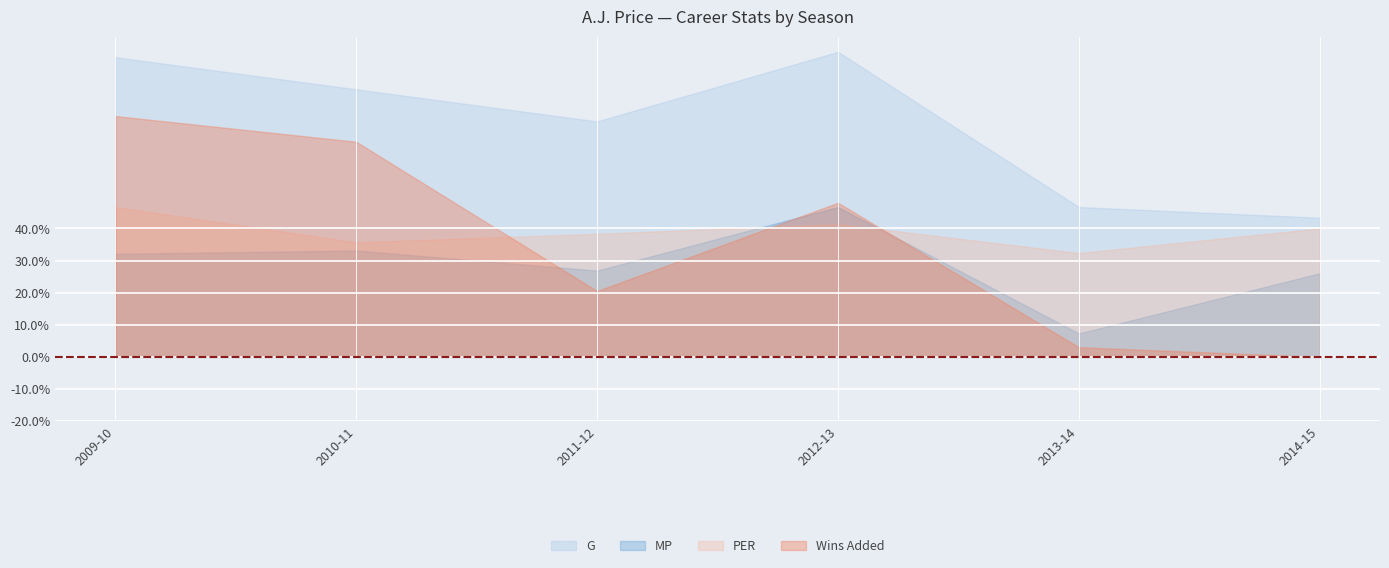

The G series shows 15.5 at 2014-15. True or false?

False